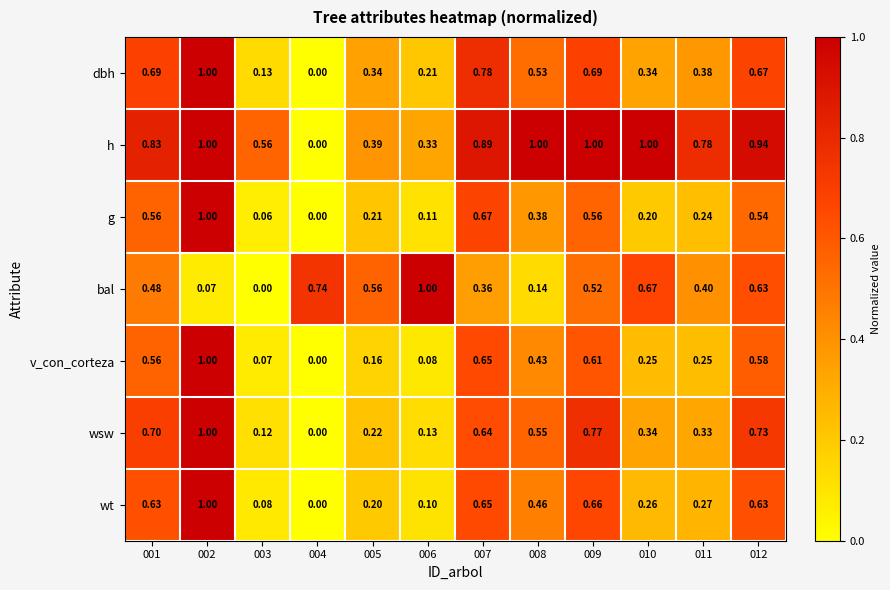

Is the value of g at 009 greater than the value of bal at 008?

Yes